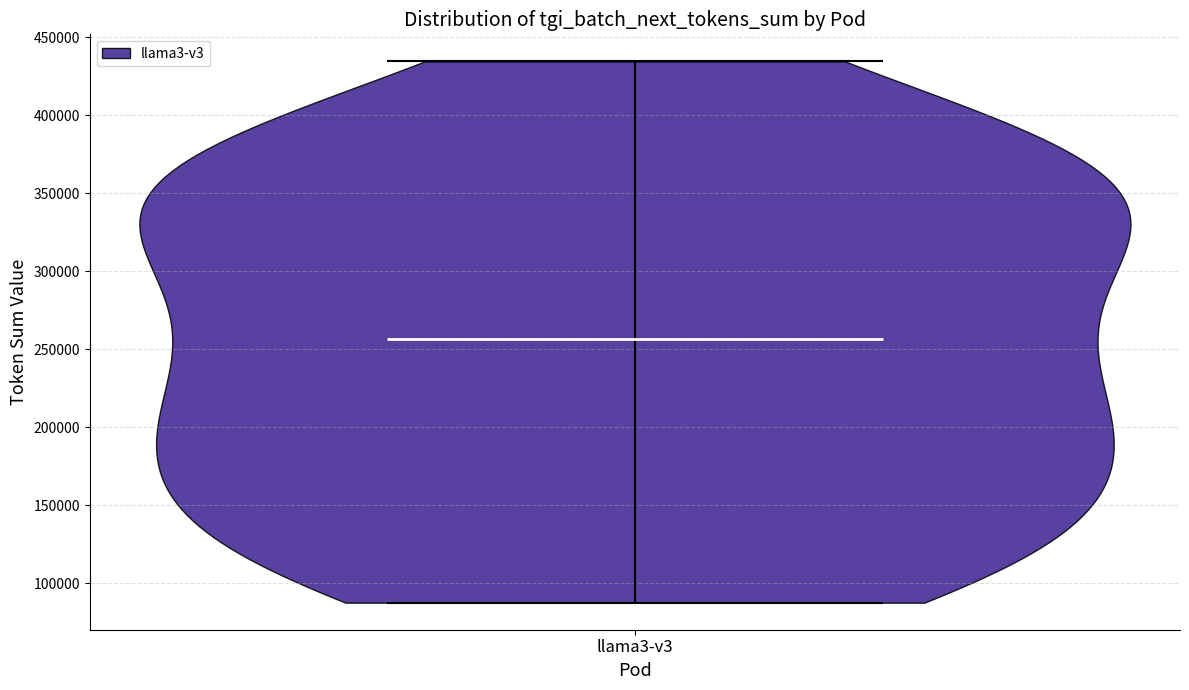

What is the lowest point the violin for llama3-v3 reaches on the y-axis? The values are not printed on the chart, so give them approximately, as read against the axis.

90000